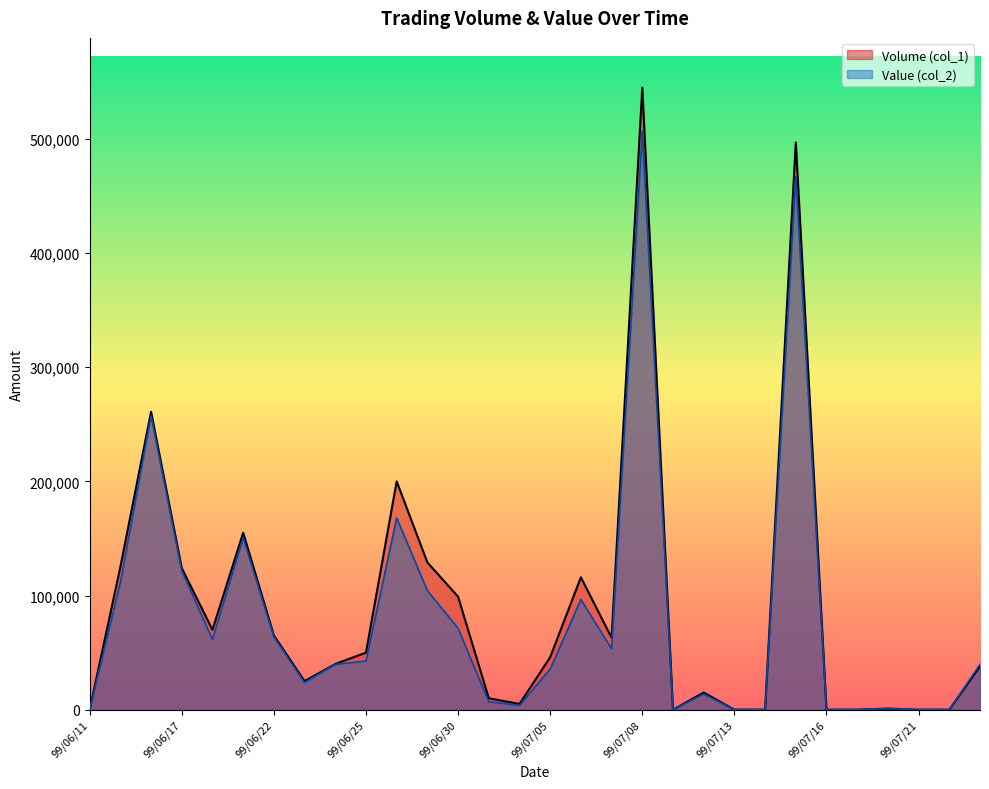

Rank the series by their average value, from highest to lowest.

Volume (col_1), Value (col_2)